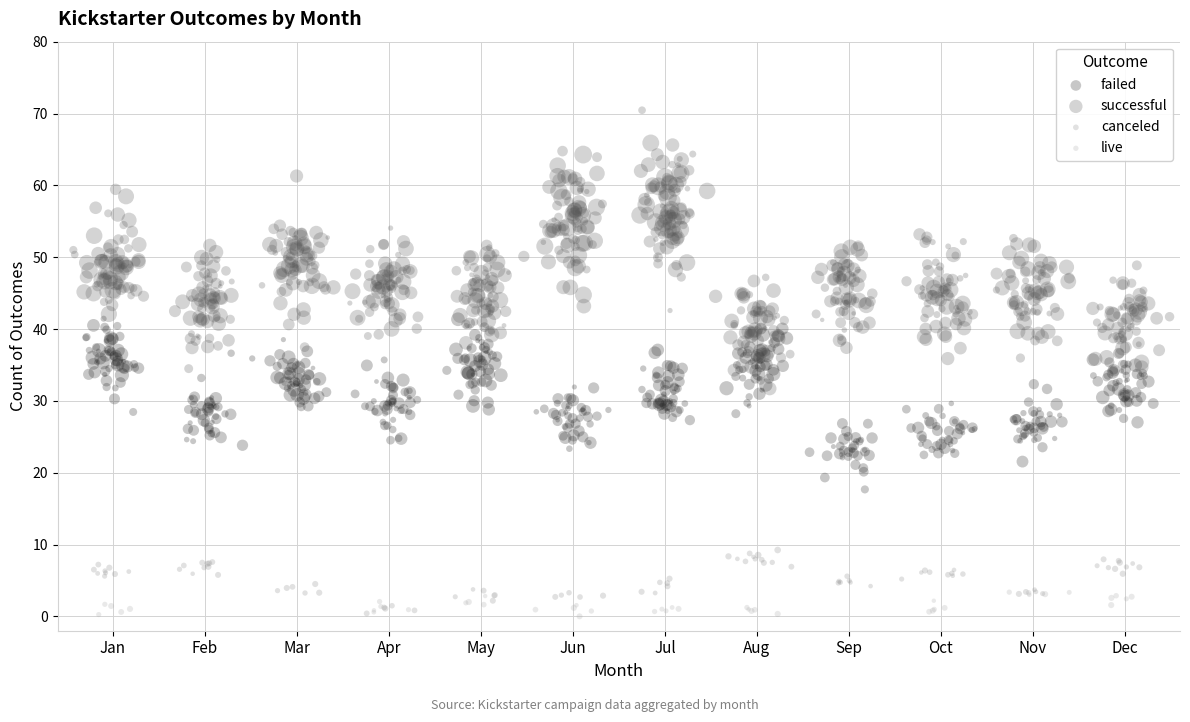

Which series reaches the maximum Y coordinate?

successful